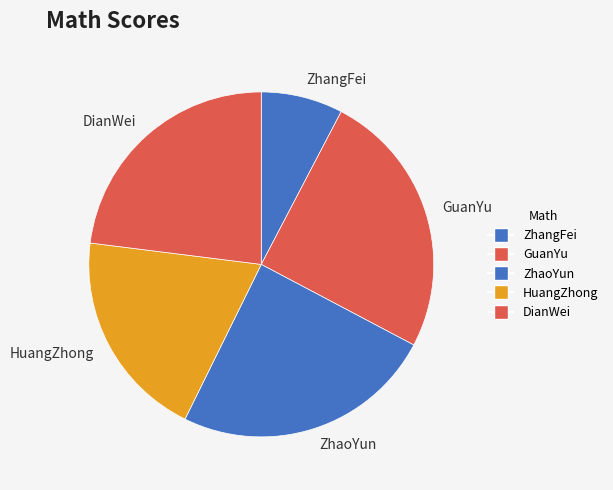

True or false: GuanYu accounts for 12% of the total.

False